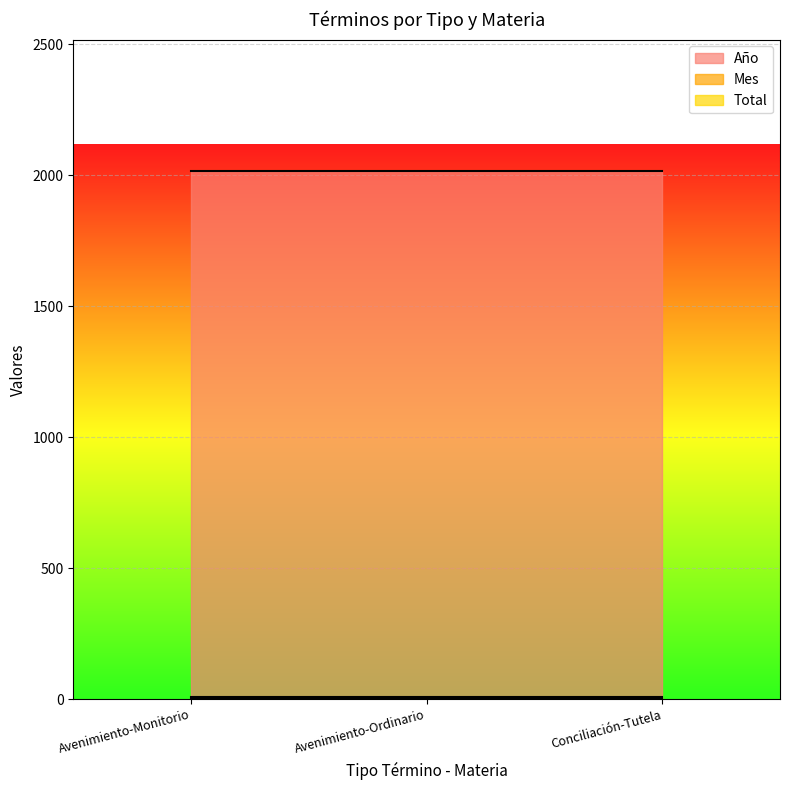

What is the total value across all series at Avenimiento-Monitorio?

2027